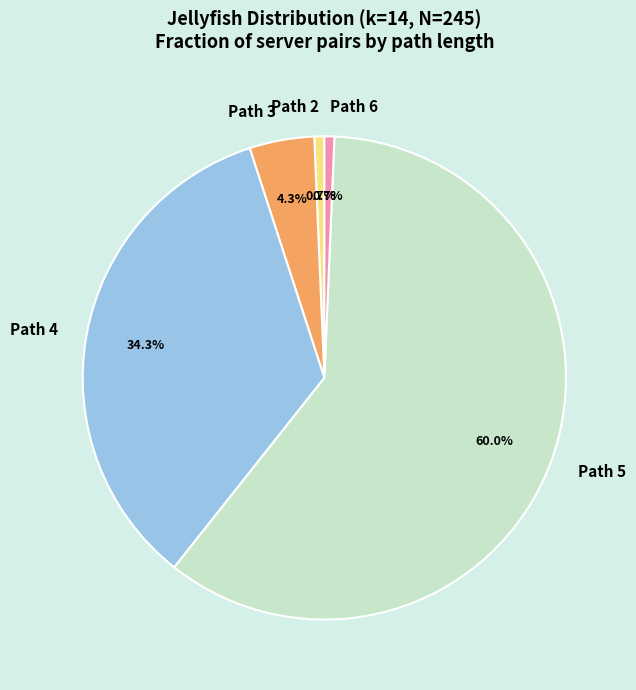

What is the largest slice in the pie chart?

Path 5